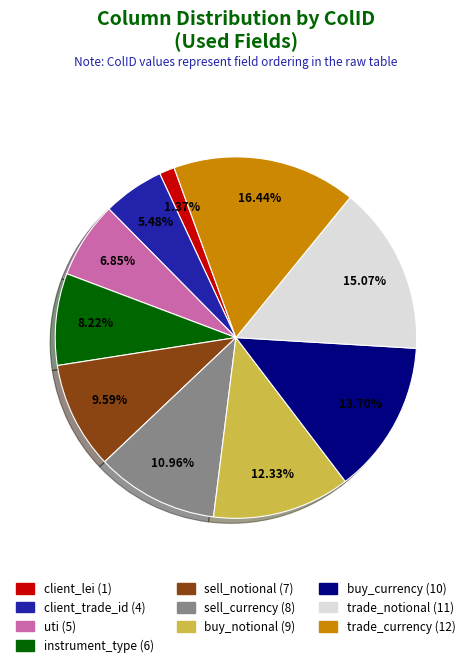

To the nearest percent, what is the difference between the buy_notional and sell_notional slice percentages?

3%